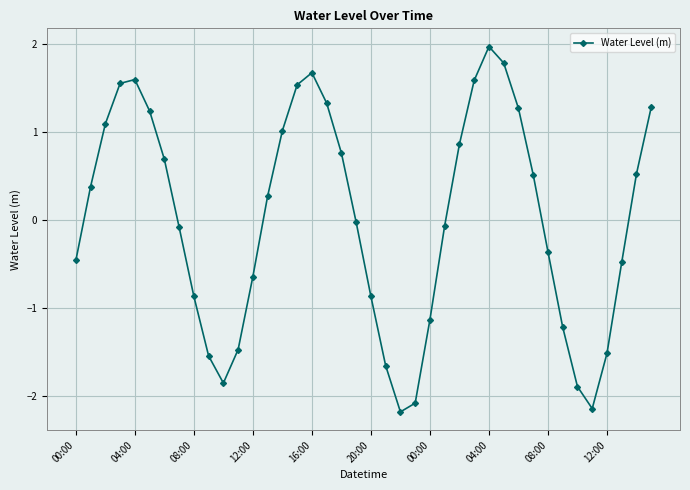

How many interior local valleys (lower than both neighbors) does the data have?

3